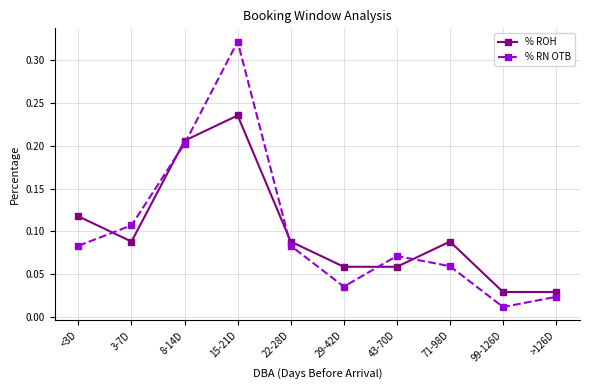

Where do % ROH and % RN OTB first cross each other?

<3D and 3-7D